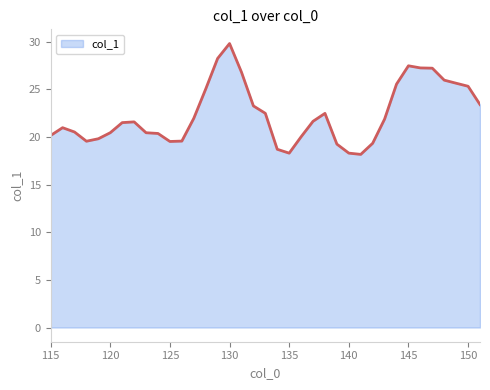

How many lines are shown in the chart?

1